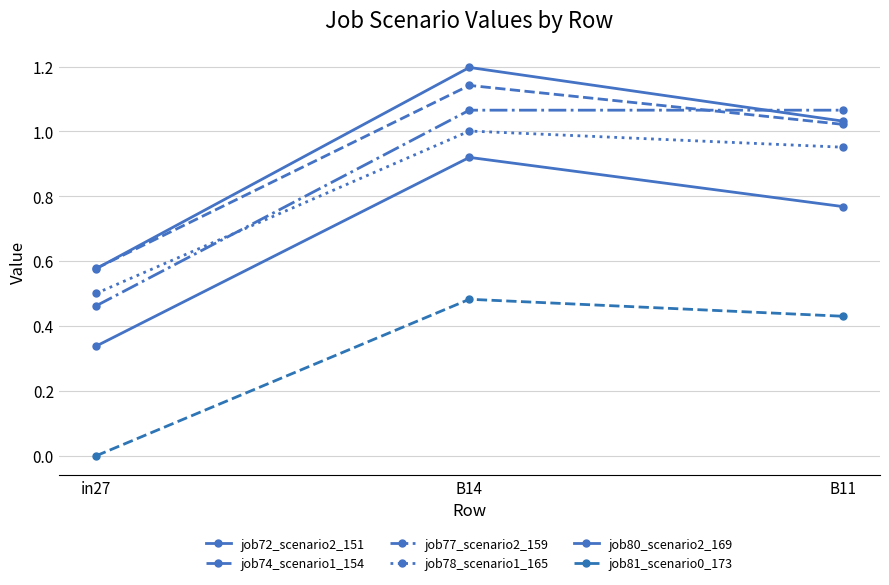

What is the average value of the job72_scenario2_151 series?

0.9